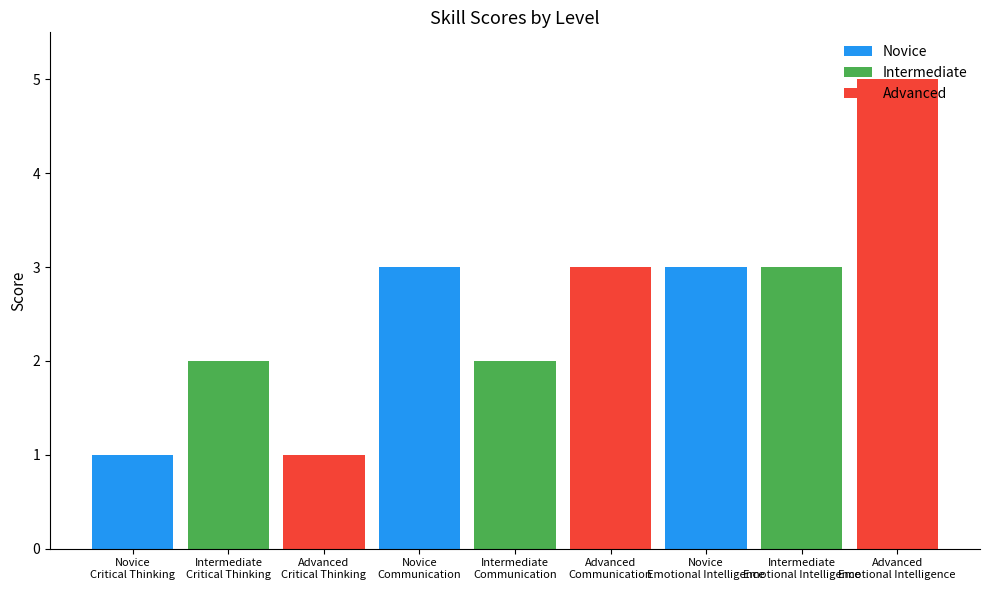

What is the sum of all Advanced values?

9